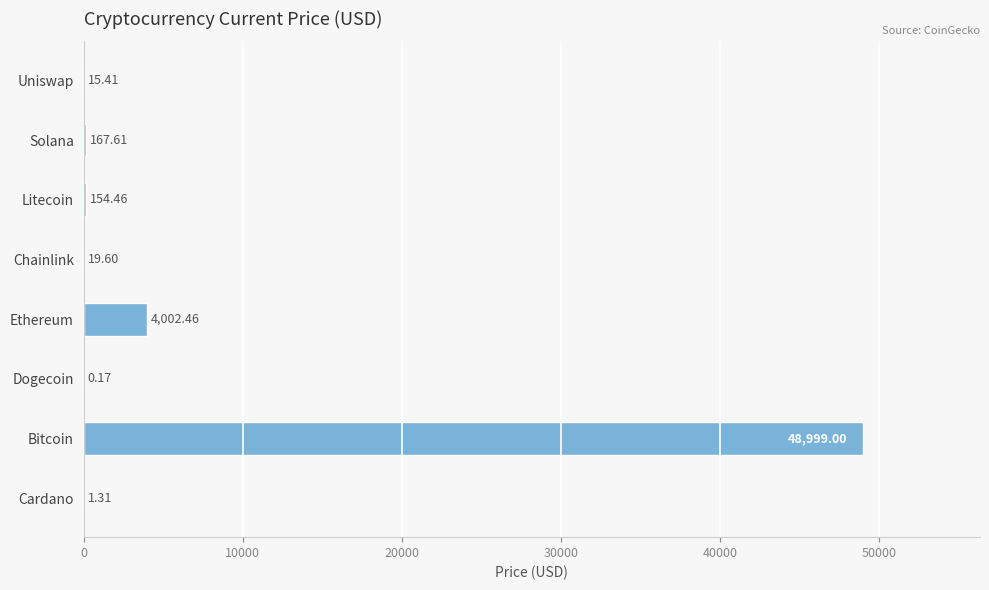

Does the chart contain stacked bars?

No